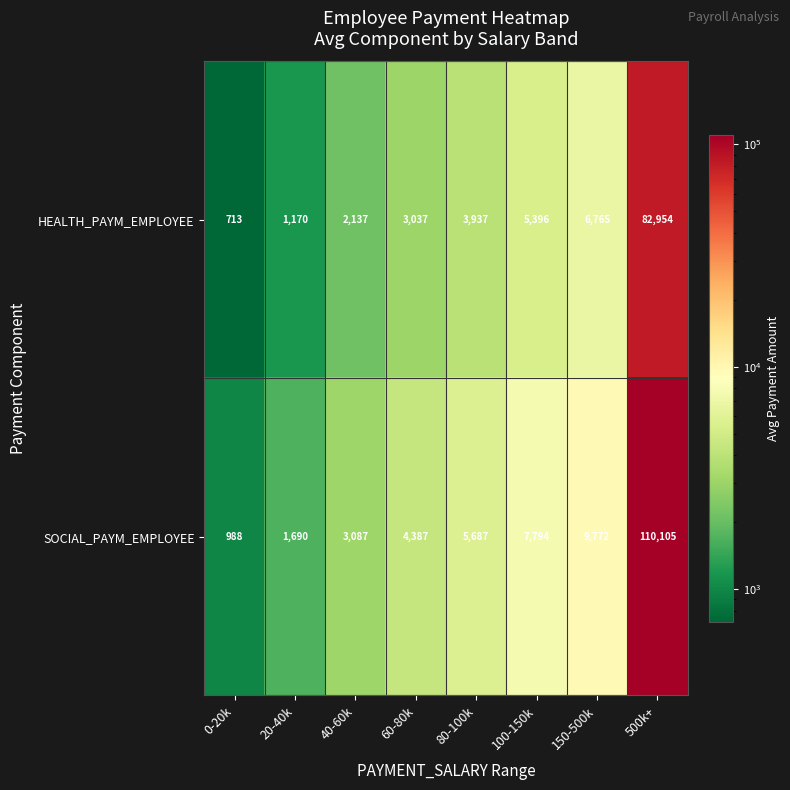

What is the minimum value shown in the chart?

713